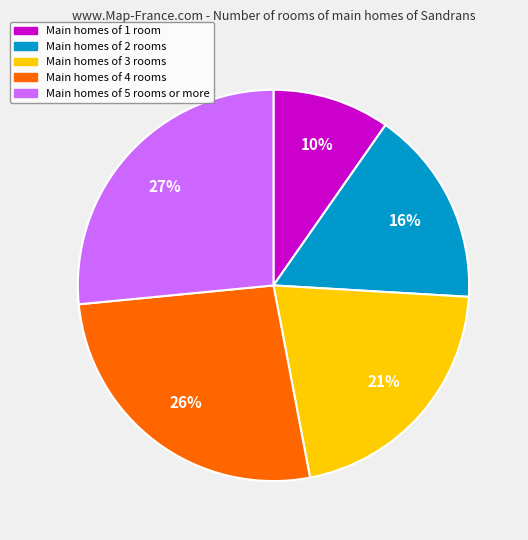

The Main homes of 5 rooms or more slice represents 15% of the pie. True or false?

False